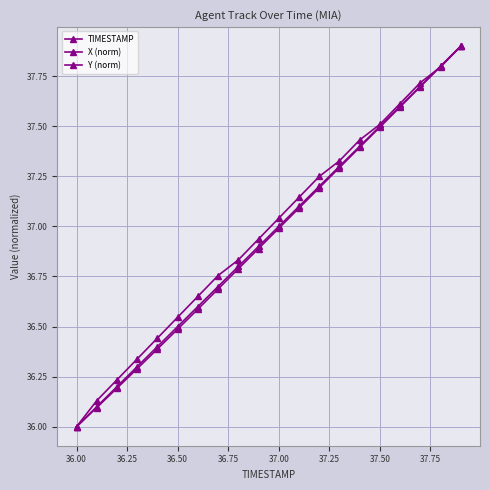

What is the difference between the second highest and minimum values in the X (norm) series?

1.8